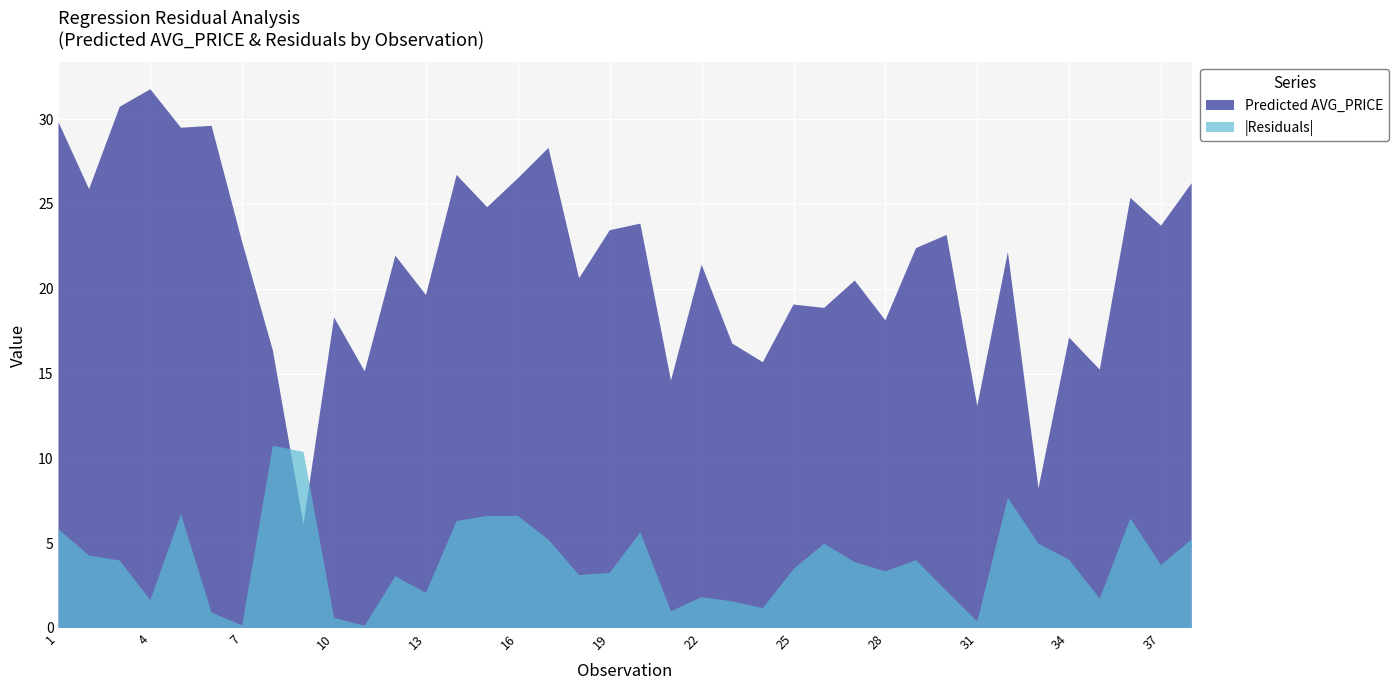

What is the highest value of the |Residuals| series?

10.7